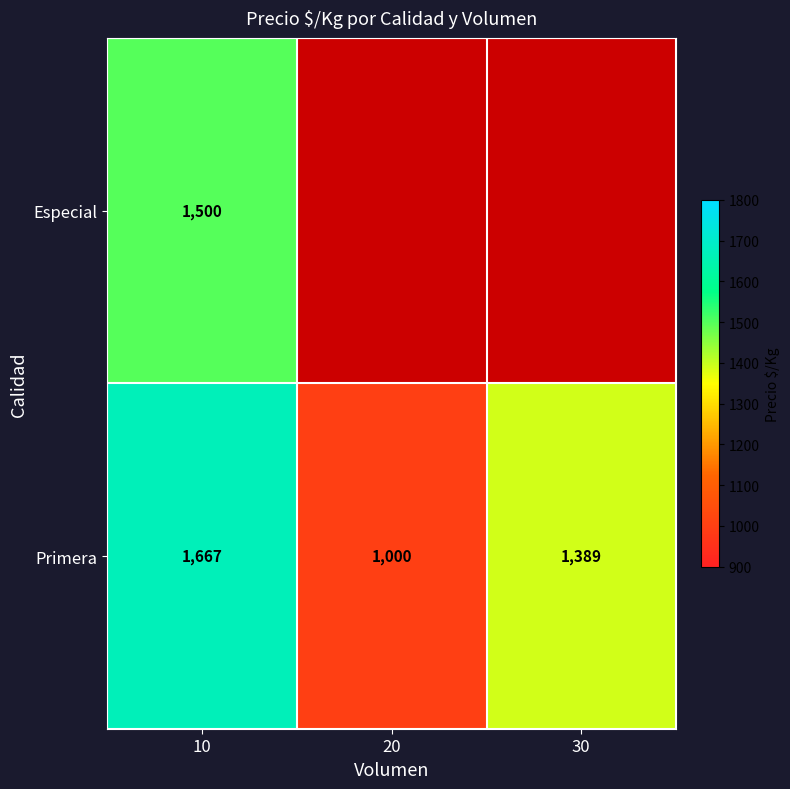

At 10, list the series in order from smallest to largest.

Especial, Primera